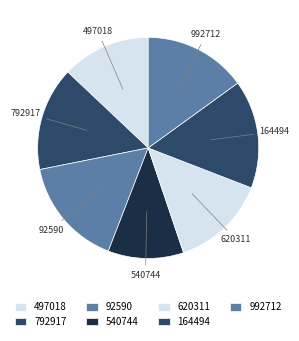

Does 992712 represent more than half of the total?

No